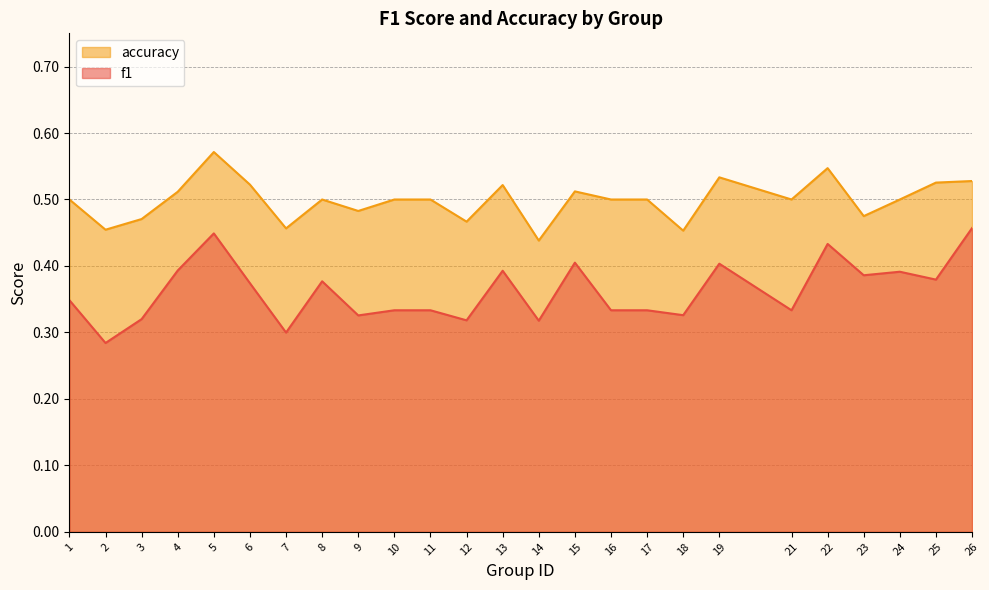

What is the average value of the accuracy series?

0.5